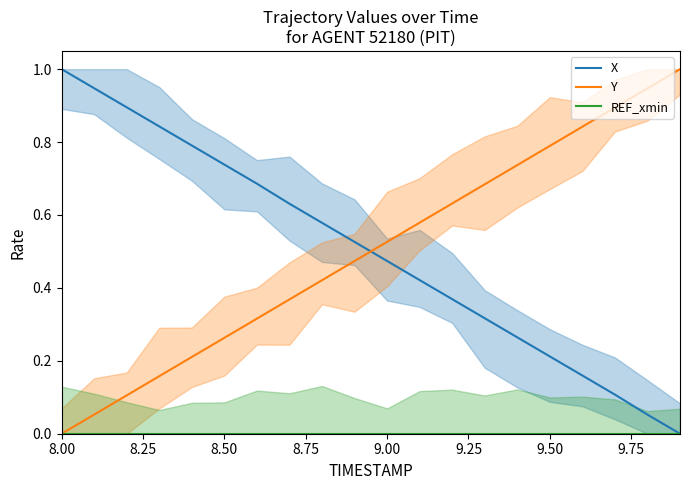

True or false: Y and REF_xmin cross at least once.

False